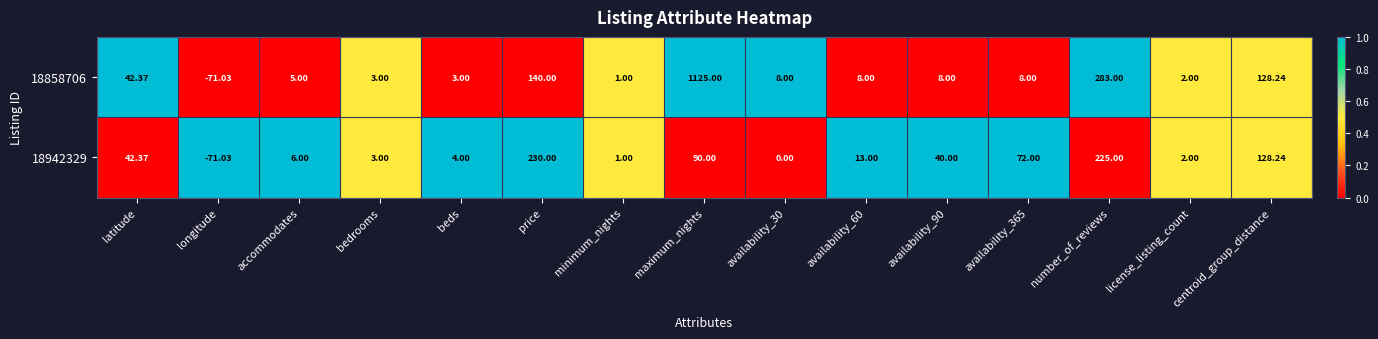

At which label does 18858706 first exceed 8?

latitude